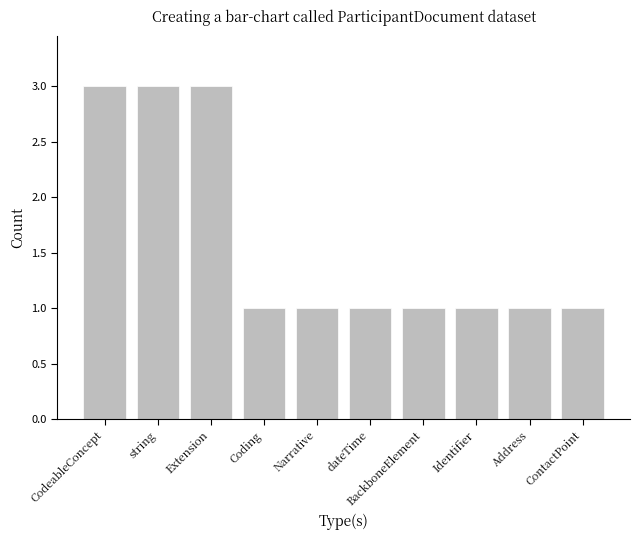

How many distinct data groups are displayed?

1